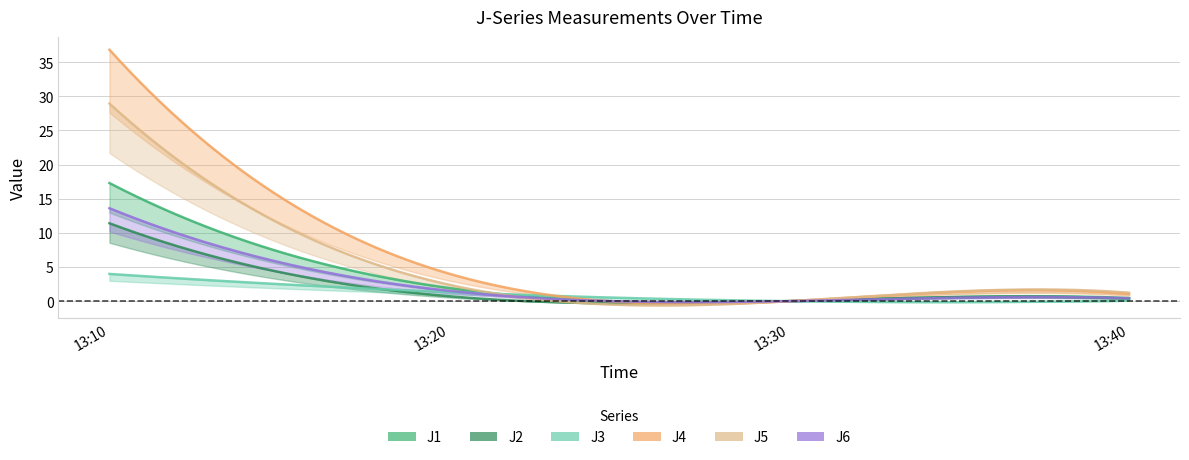

The J5 series shows 1.2 at 13:40. True or false?

True